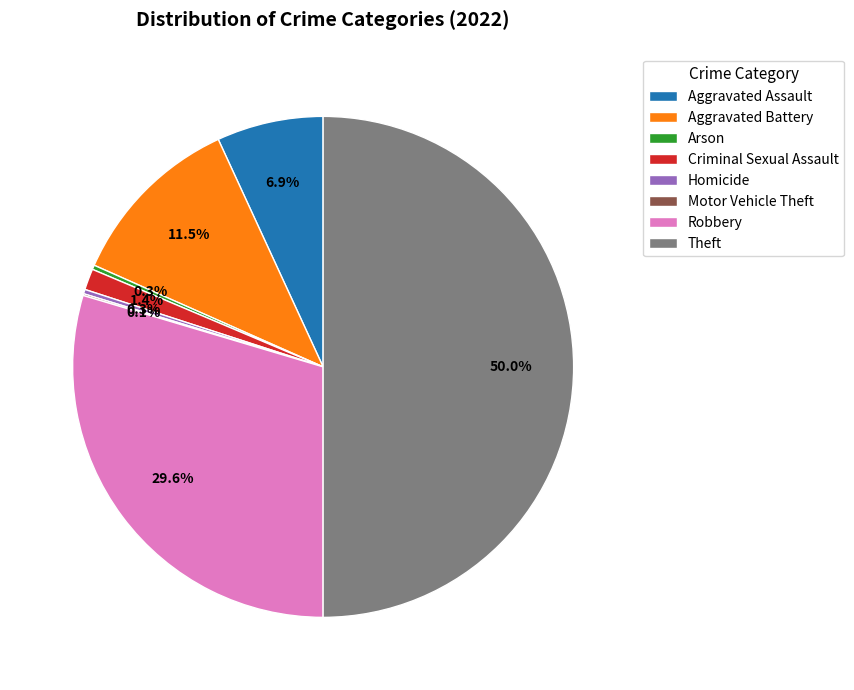

To the nearest percent, what percentage of the pie is Robbery?

30%